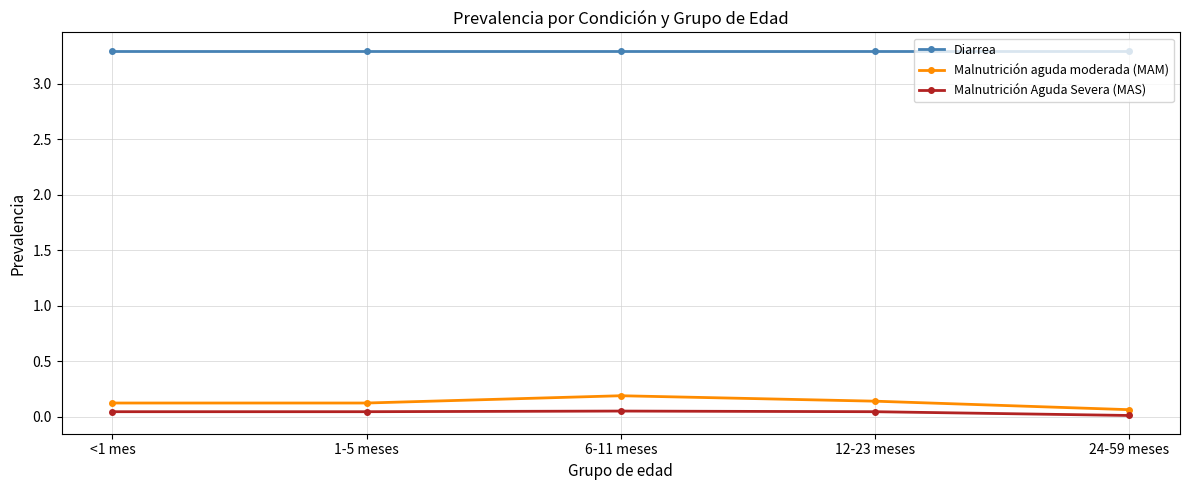

True or false: Malnutrición Aguda Severa (MAS) and Diarrea intersect in this chart.

False